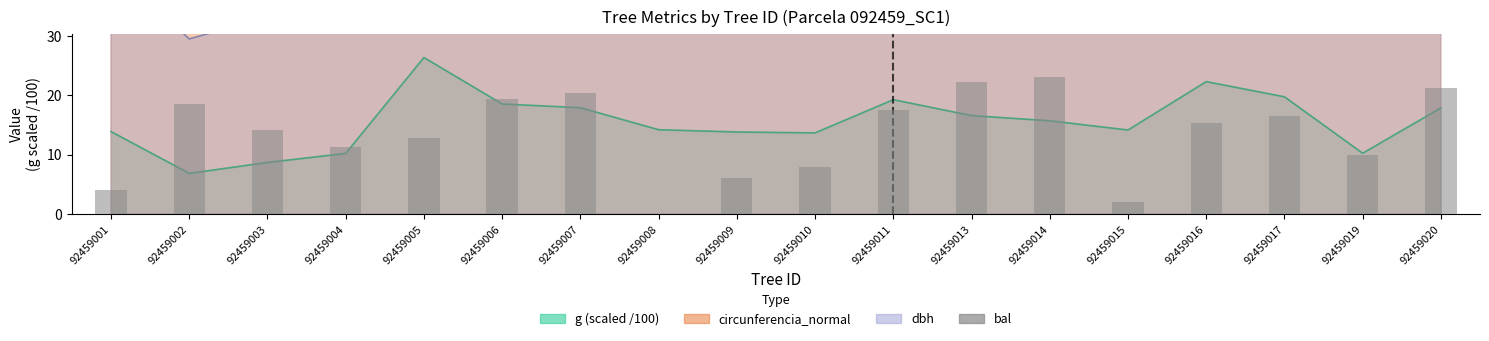

Does the chart contain any negative values?

No